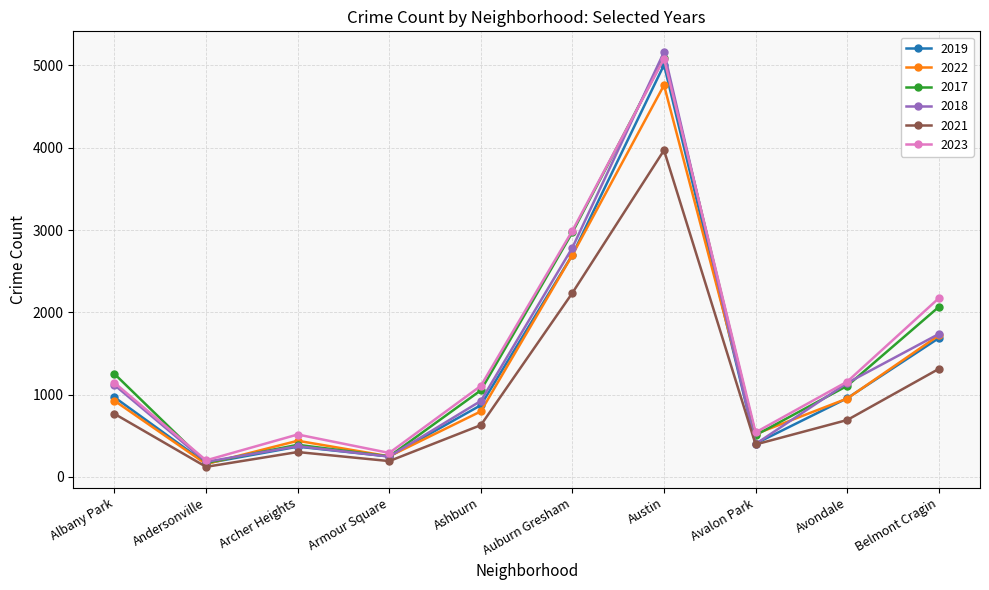

How many values in the 2018 series are below 1117?

5